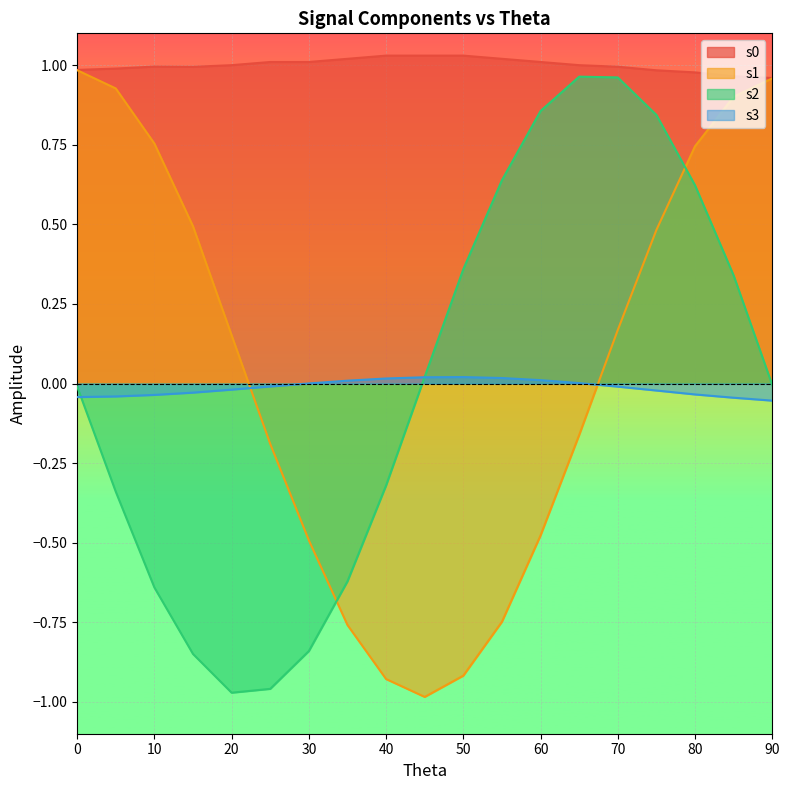

Rank the series by their maximum value, from lowest to highest.

s3, s2, s1, s0